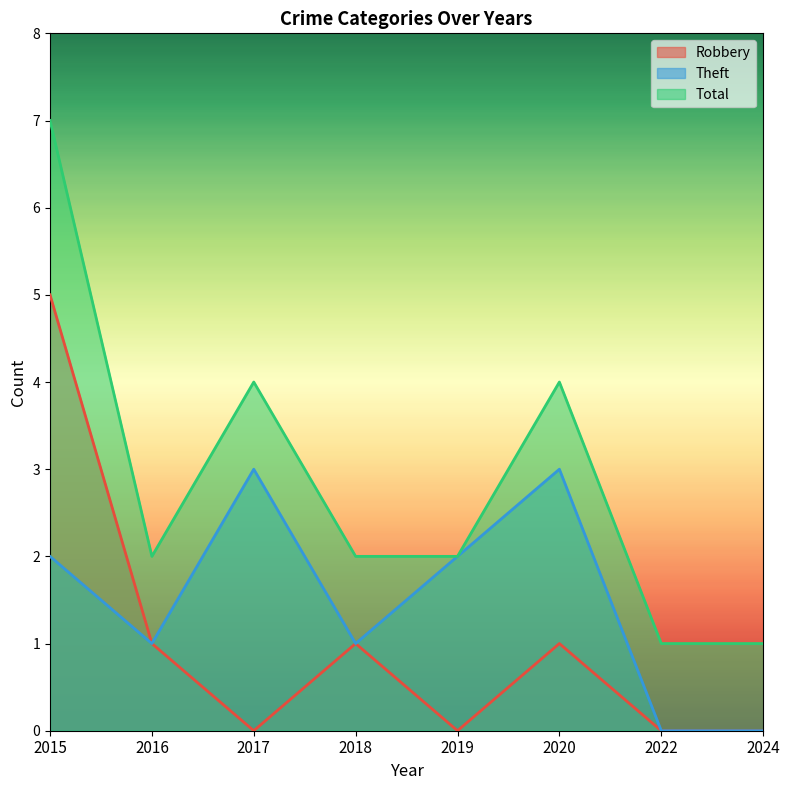

At which category is the sum across all series the highest?

2015